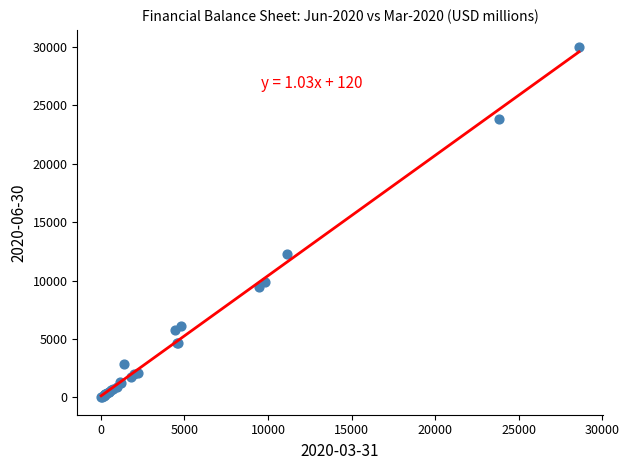

What Y value in the scatter plot is closest to 14990?

12318.4